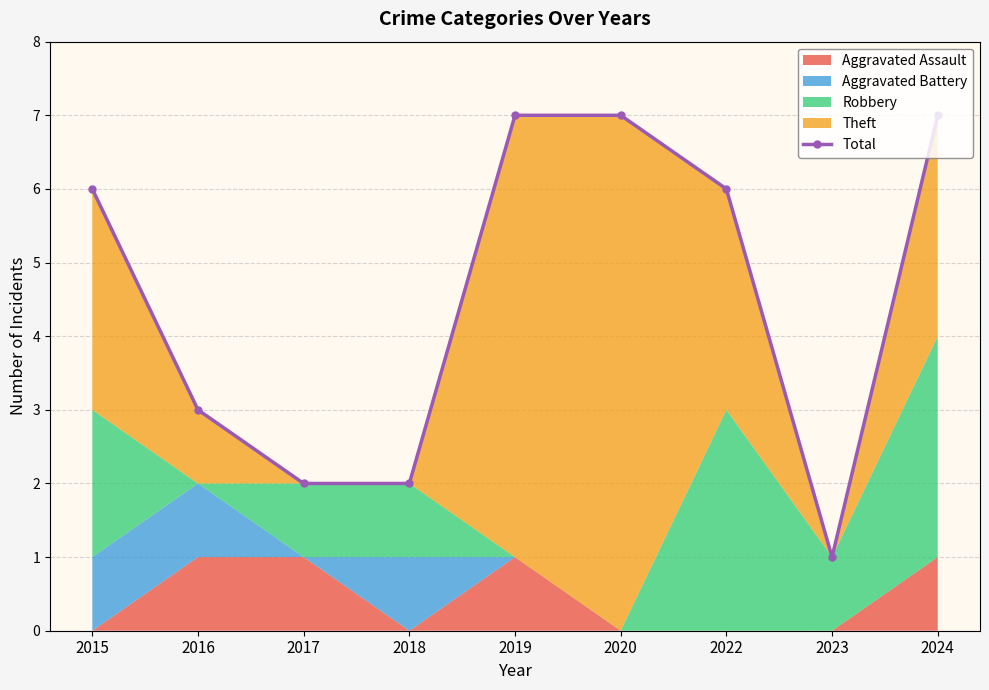

Does the chart have visible grid lines?

Yes